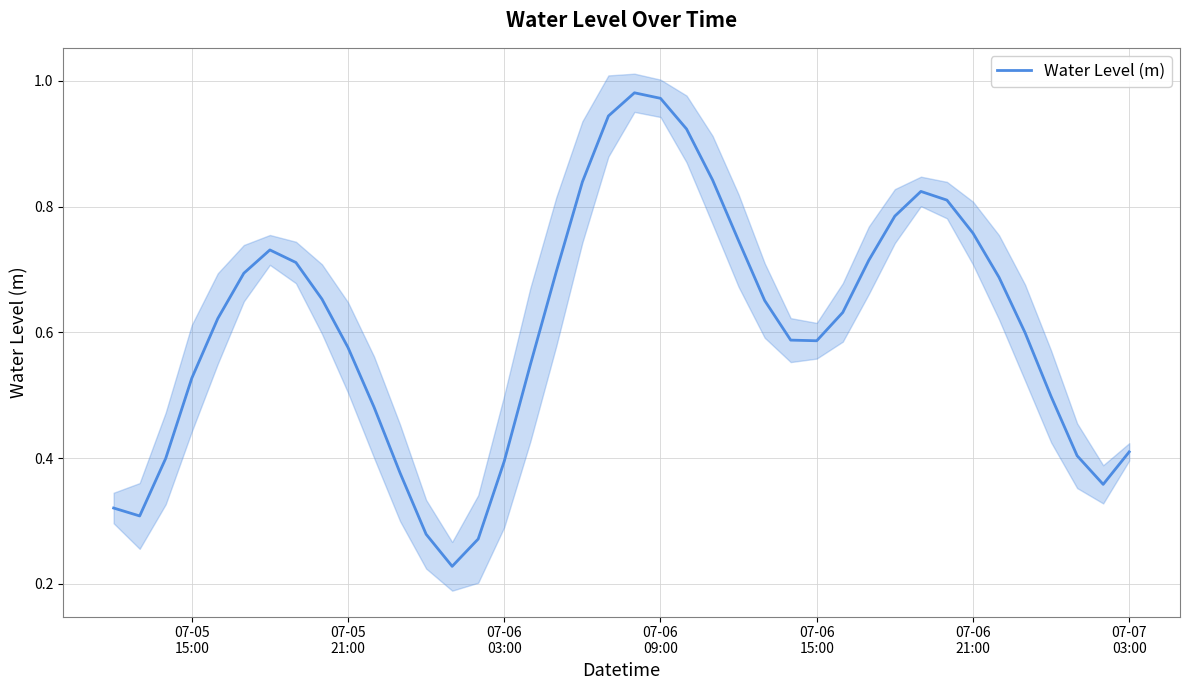

The value at 18 is 1.2. True or false?

False